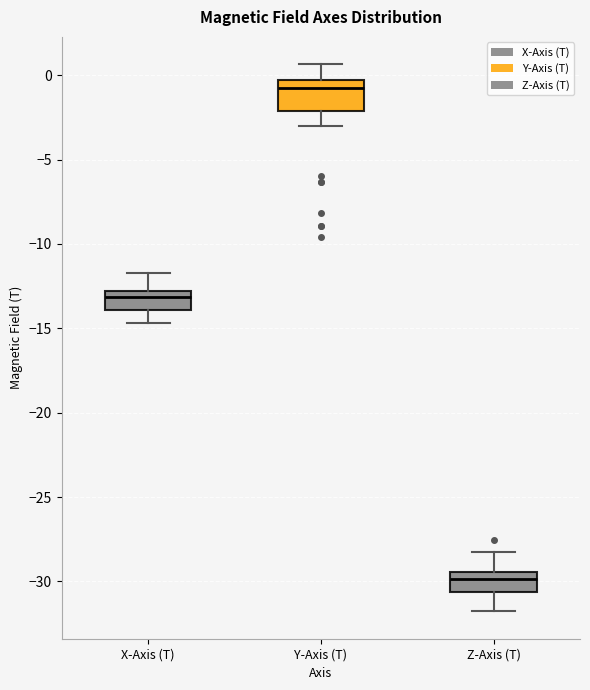

Reading left to right, transcribe this box plot: for each box, give where its median line is, the range the box spans, and where its two whiskers end, as read against the y-axis. The values are not printed on the chart, so give them approximately, as read against the axis.

X-Axis (T): median -13.0 (just below the box's upper edge), box -14.0 to -13.0, whiskers -14.5 to -11.5
Y-Axis (T): median -1.0, box -2.0 to -0.5, whiskers -3.0 to 0.5
Z-Axis (T): median -30.0, box -30.5 to -29.5, whiskers -32.0 to -28.5